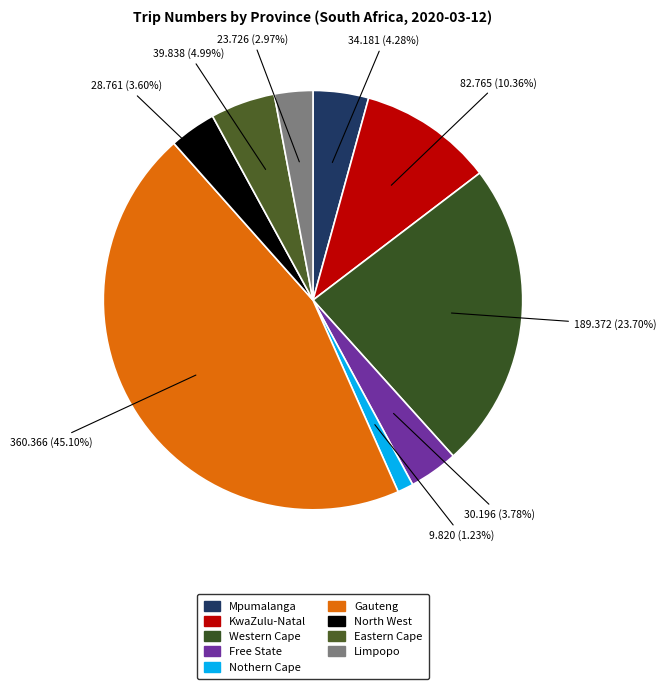

The Eastern Cape slice represents 5% of the pie. True or false?

True